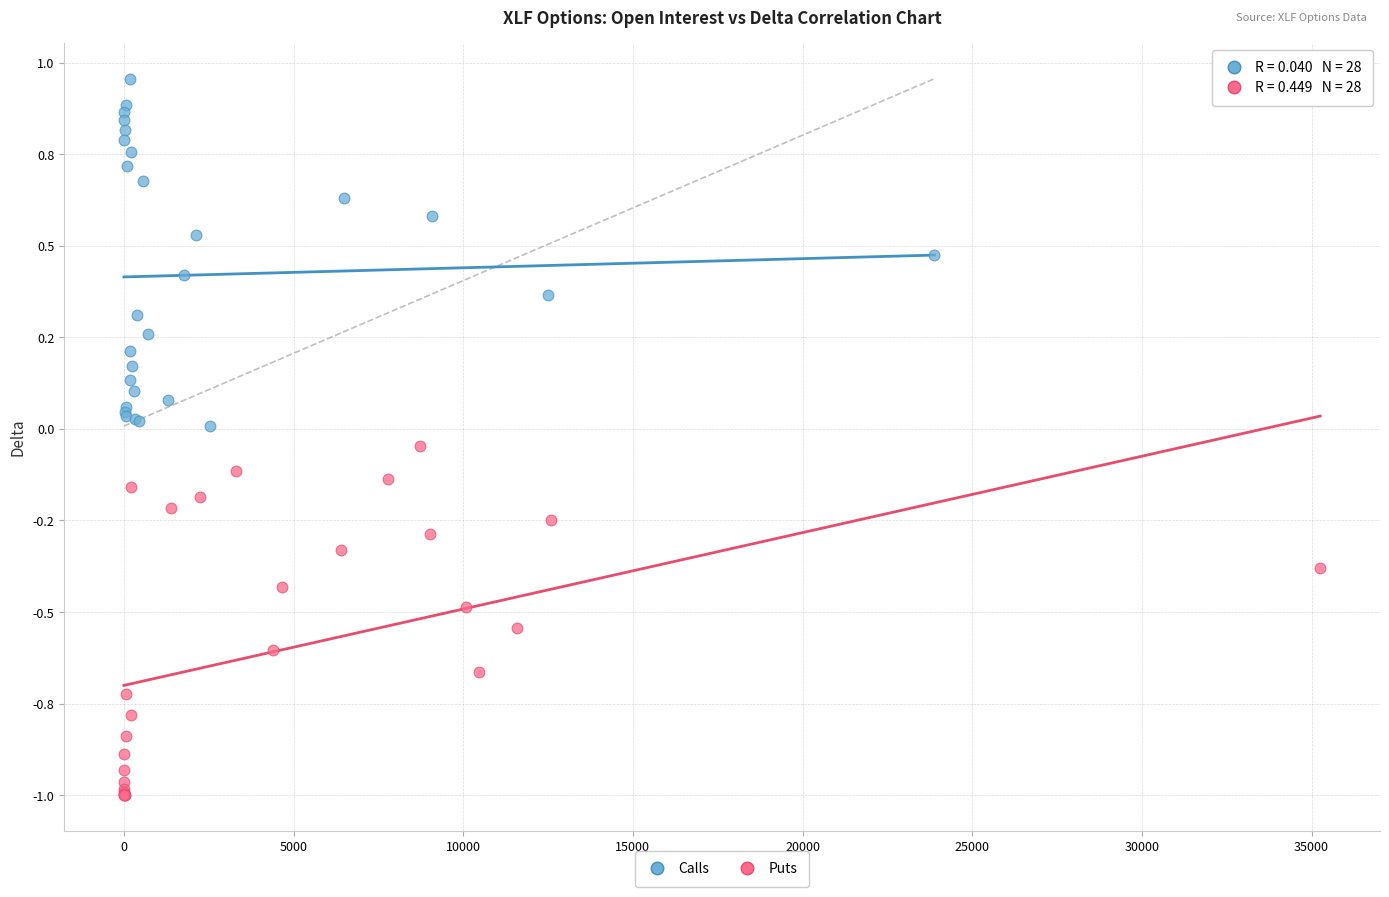

Which series reaches the minimum Y coordinate?

Puts